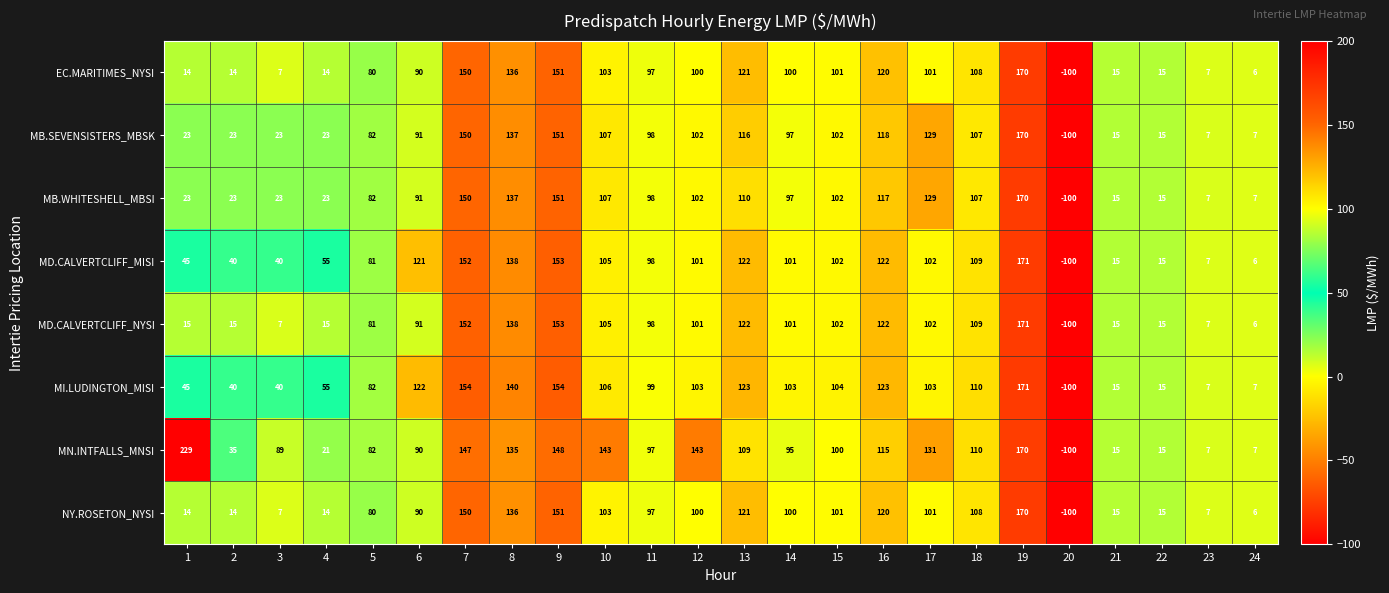

The MI.LUDINGTON_MISI series shows 122 at 6. True or false?

True